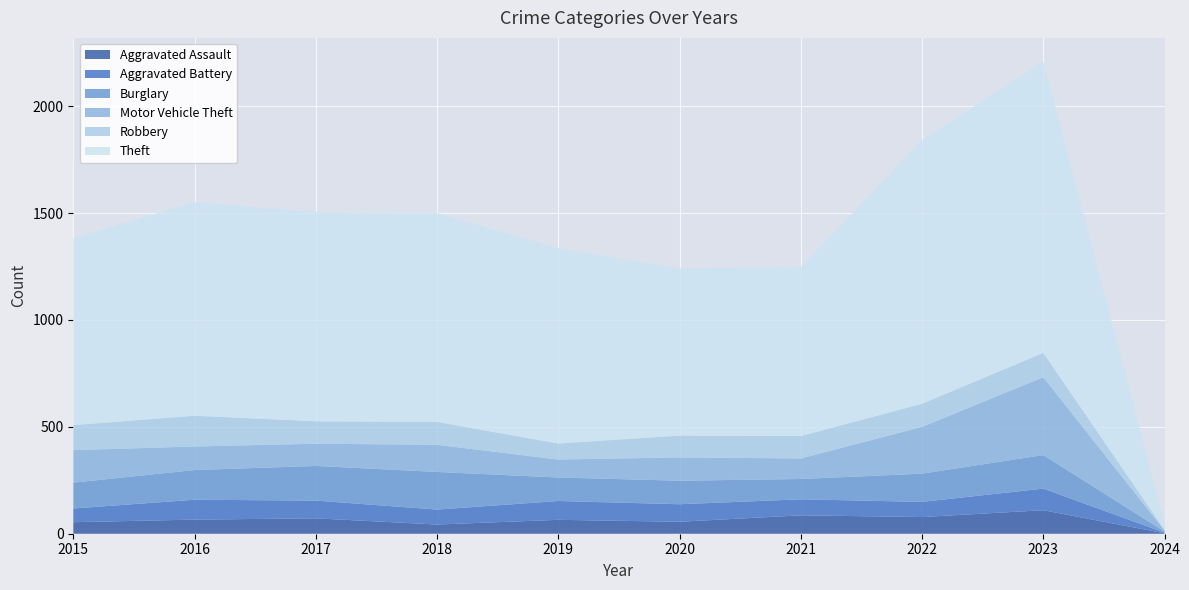

Reading right to left, list all the values displayed in this chart.

Aggravated Assault: 2	110	78	86	56	65	43	72	66	54
Aggravated Battery: 3	101	71	75	82	88	70	83	93	64
Burglary: 5	157	132	95	110	110	176	162	139	121
Motor Vehicle Theft: 5	364	219	96	109	84	127	104	110	152
Robbery: 3	114	108	105	102	75	107	105	144	117
Theft: 34	1363	1235	791	782	914	977	979	999	874